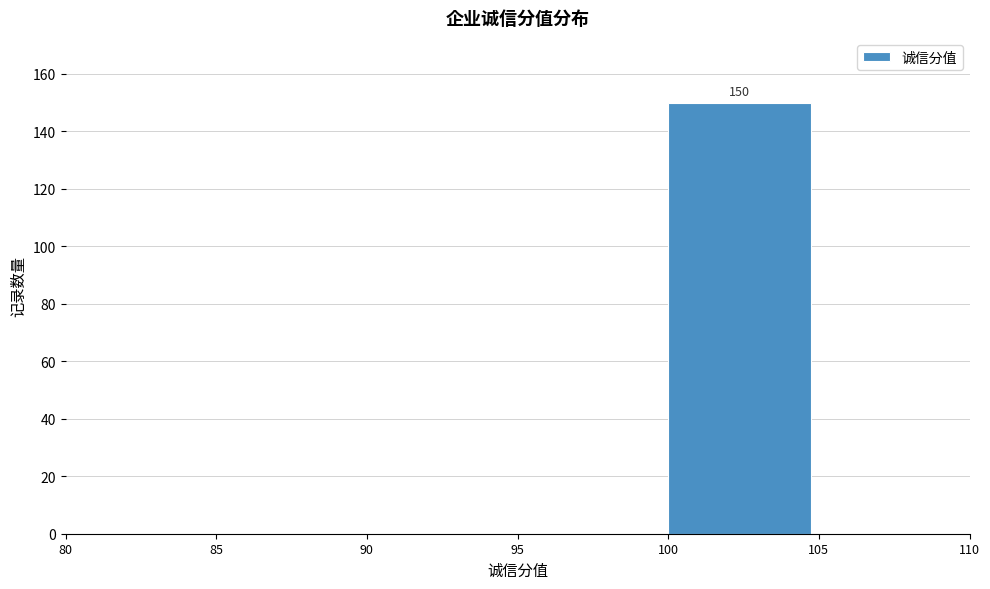

Over which range of the x-axis is the bar tallest?

100 to 105